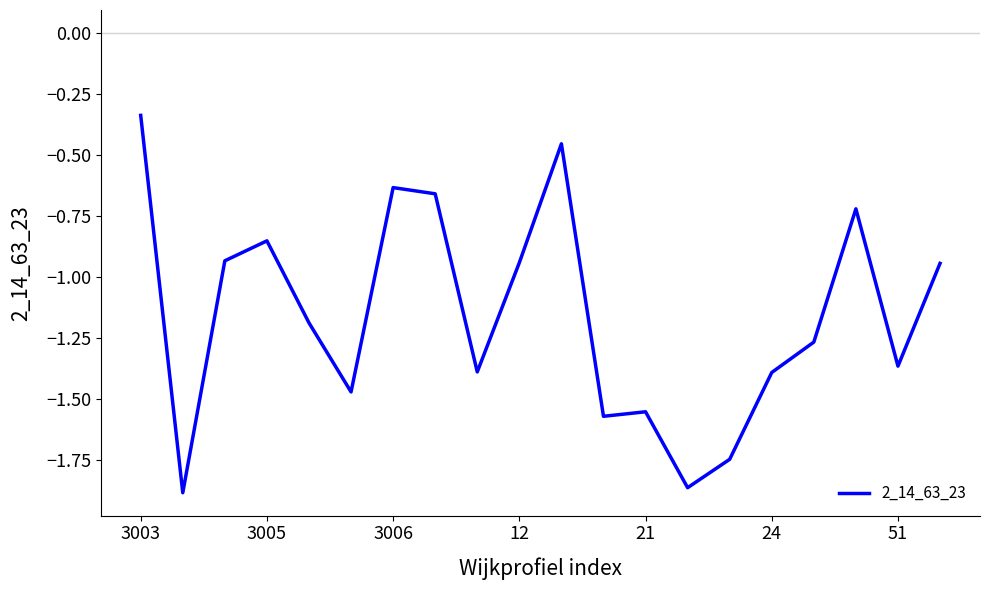

Is this an area chart (filled region under the line)?

No